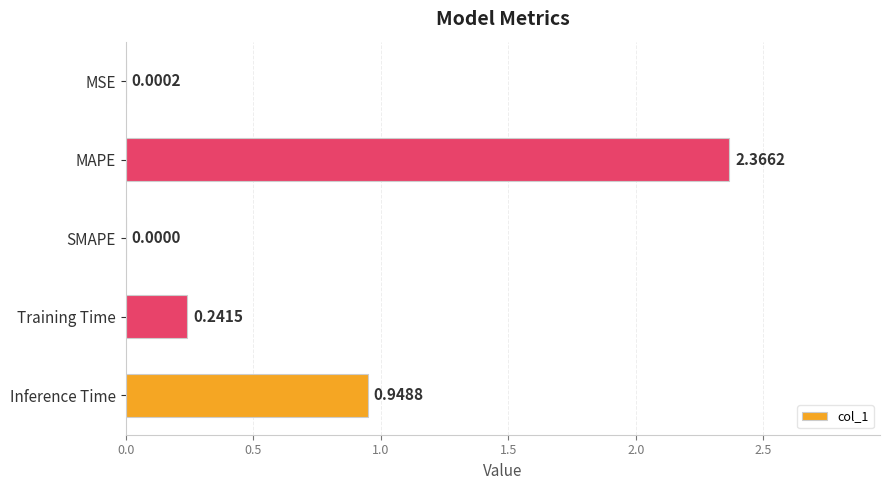

Between MSE and SMAPE, which is larger?

MSE